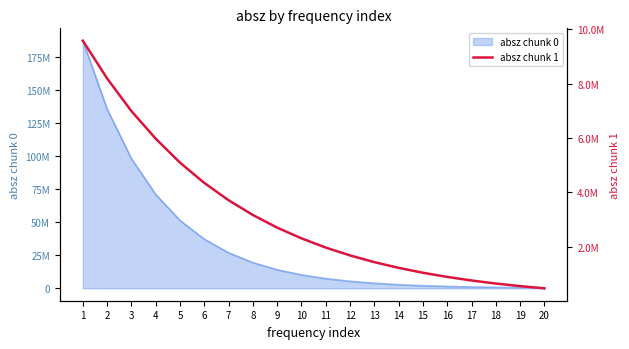

How many data points are less than 2312290?

10